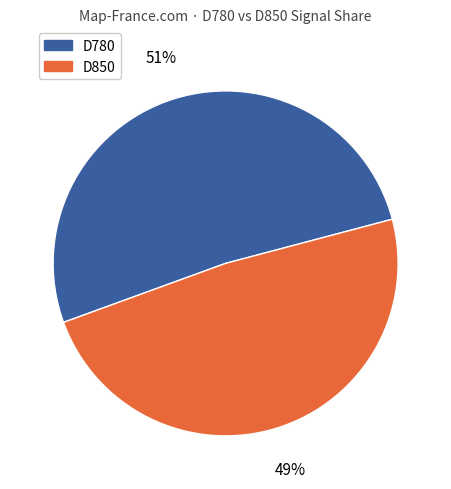

Is there a majority slice in this chart?

Yes